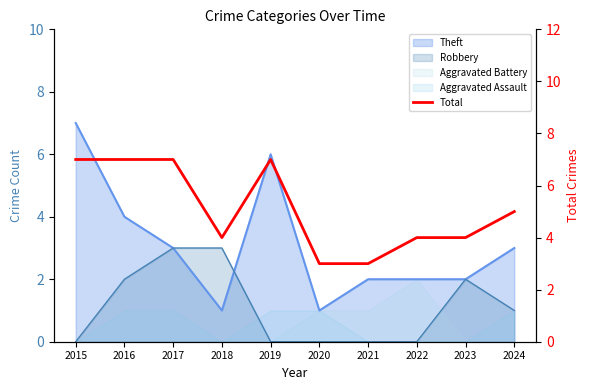

True or false: there are more than 0 points higher than both neighbors.

True